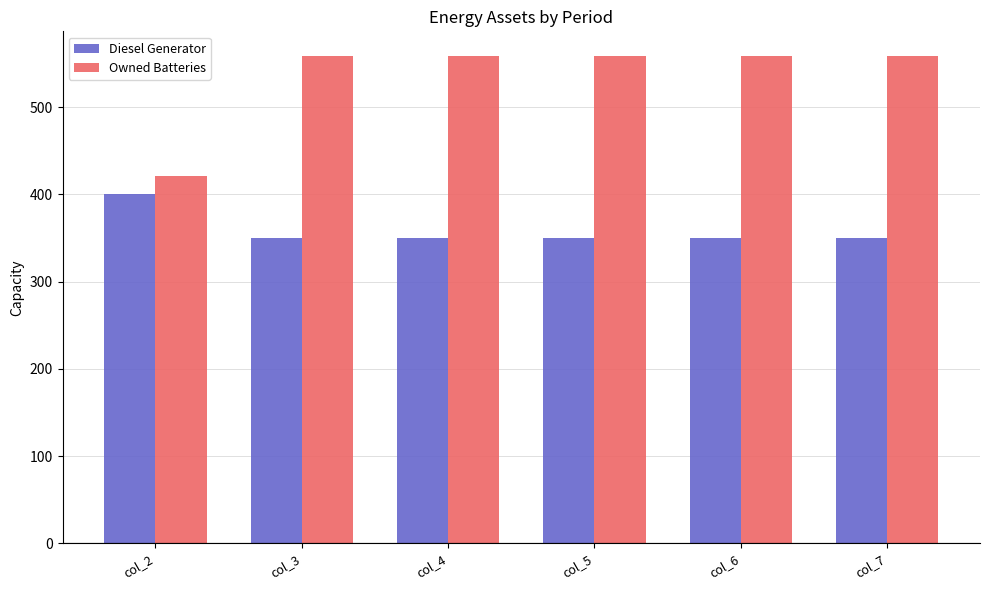

How many data points in Owned Batteries are less than 559?

1